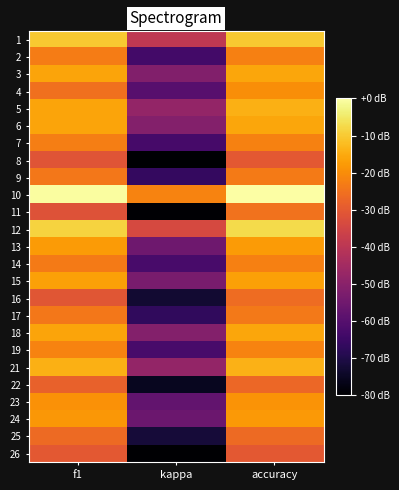

How many data points does each series have?

3